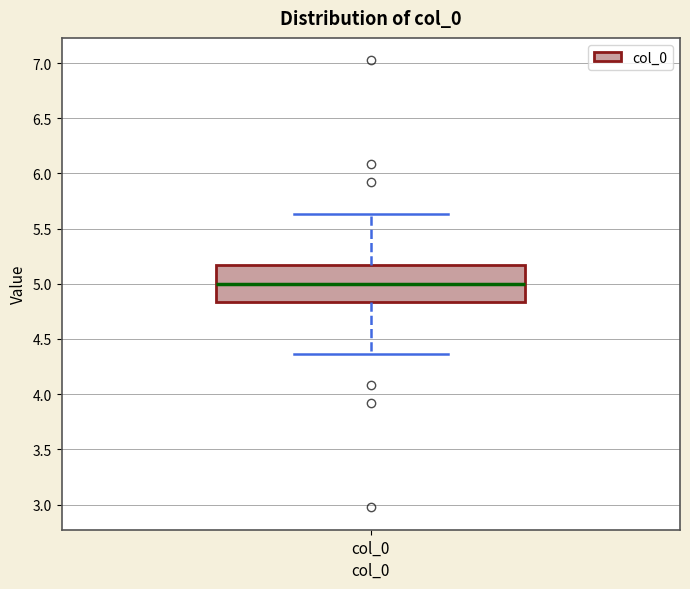

Read this box plot against the y-axis: the position of the median line, the range covered by the box, and the ends of both whiskers. The values are not printed on the chart, so give them approximately, as read against the axis.

median 5.00, box 4.85 to 5.15, whiskers 4.35 to 5.65